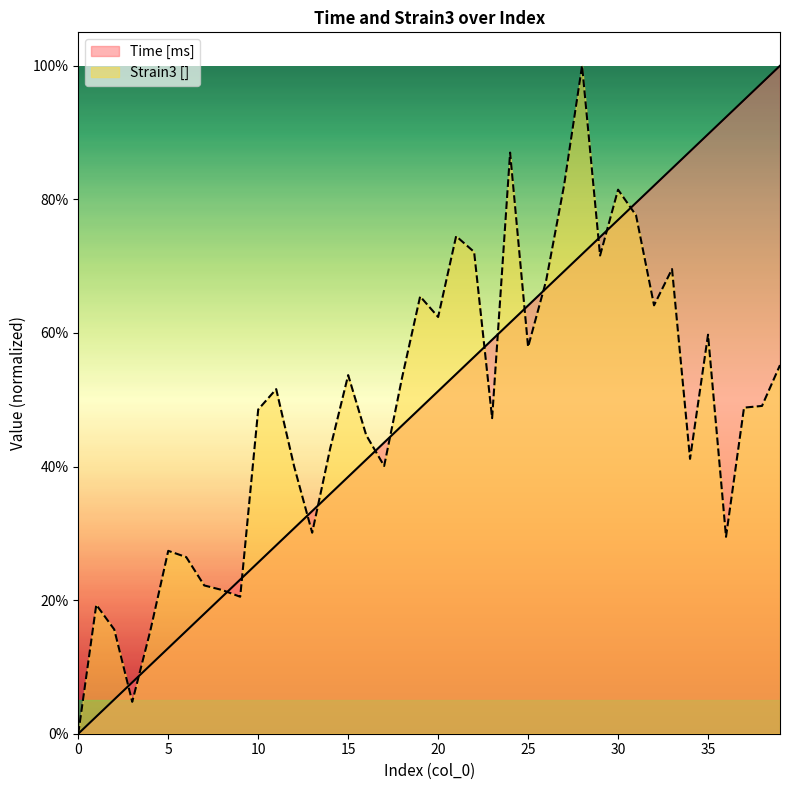

At 29, list the series in order from largest to smallest.

Time [ms], Strain3 []